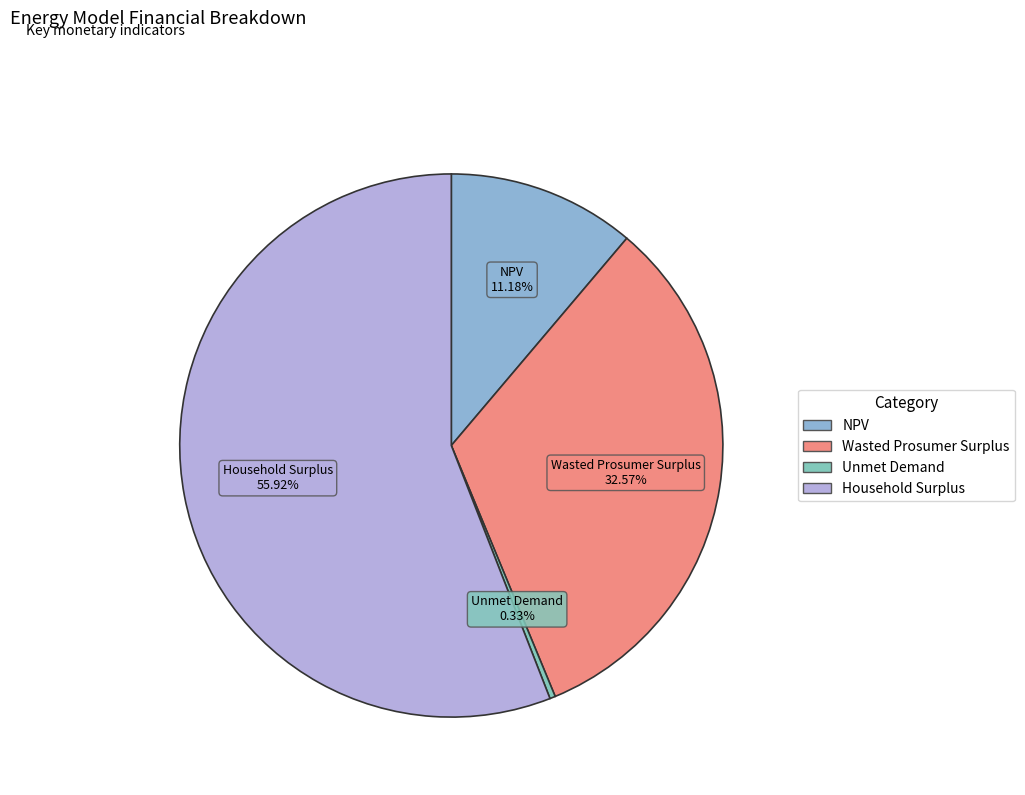

Which category has the smallest portion of the pie?

Unmet Demand